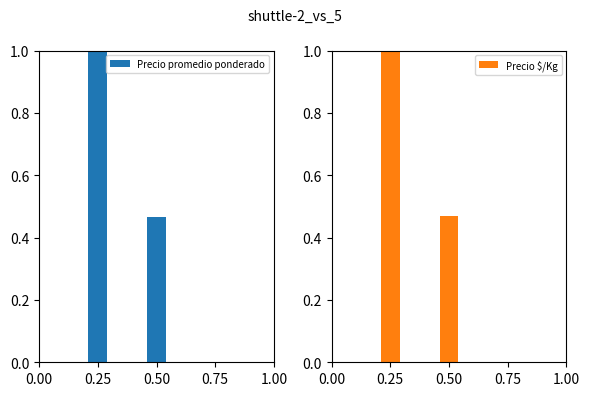

Reading left to right, extract all data points from this chart.

Precio promedio ponderado: 1.0	0.5	0.0
Precio $/Kg: 1.0	0.5	0.0